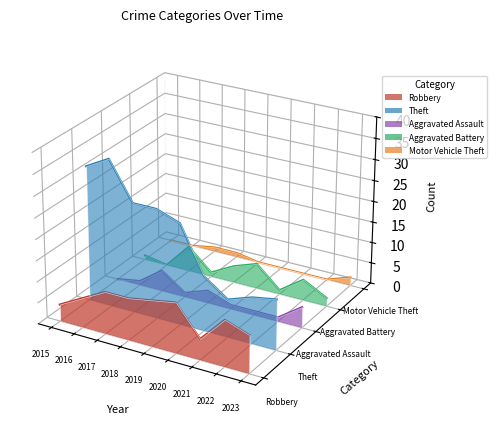

The Motor Vehicle Theft series shows -0.0 at 2020. True or false?

False